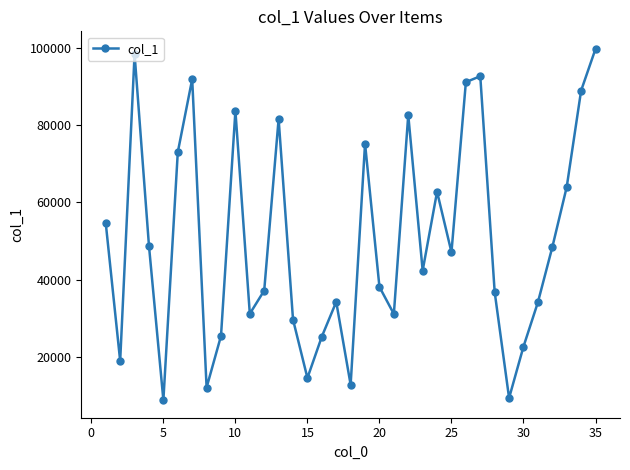

How many interior local peaks (higher than both neighbors) does the data have?

9